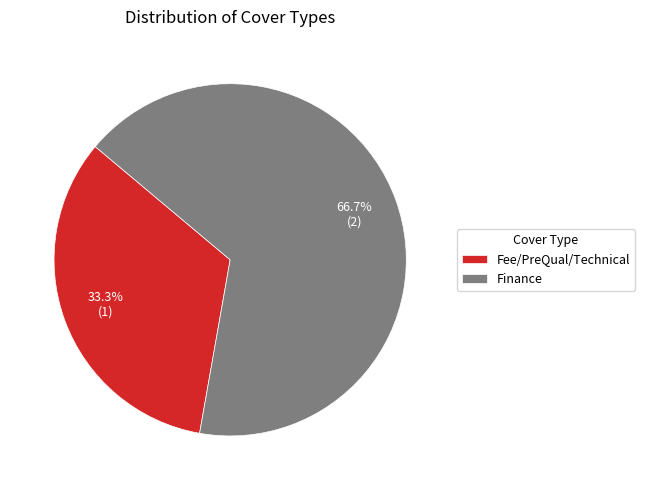

What percentage do Finance and Fee/PreQual/Technical together represent?

100.0%